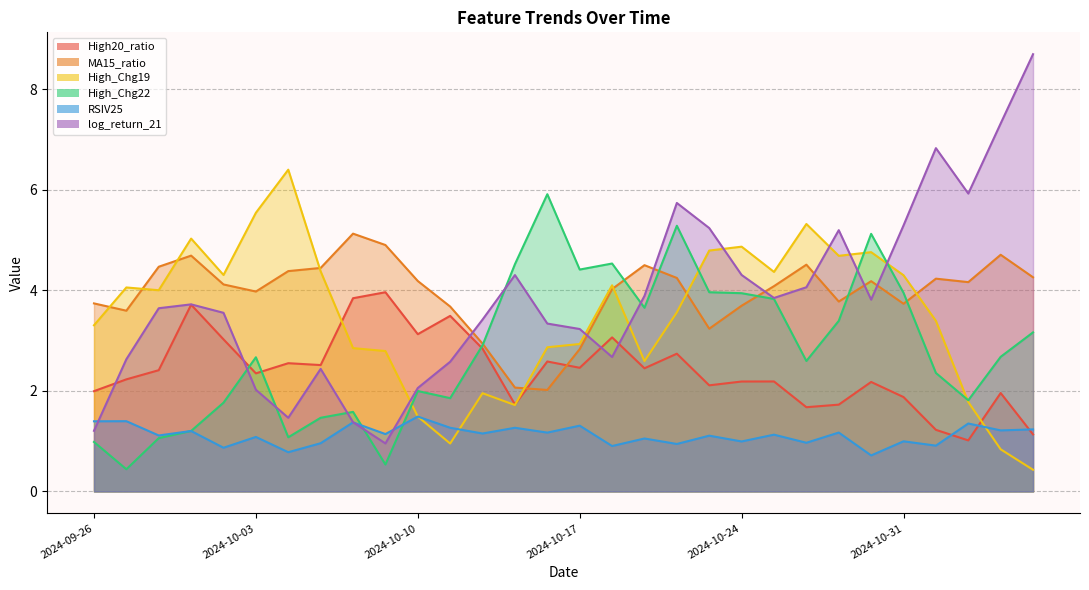

Which series has the largest range (max minus min)?

log_return_21